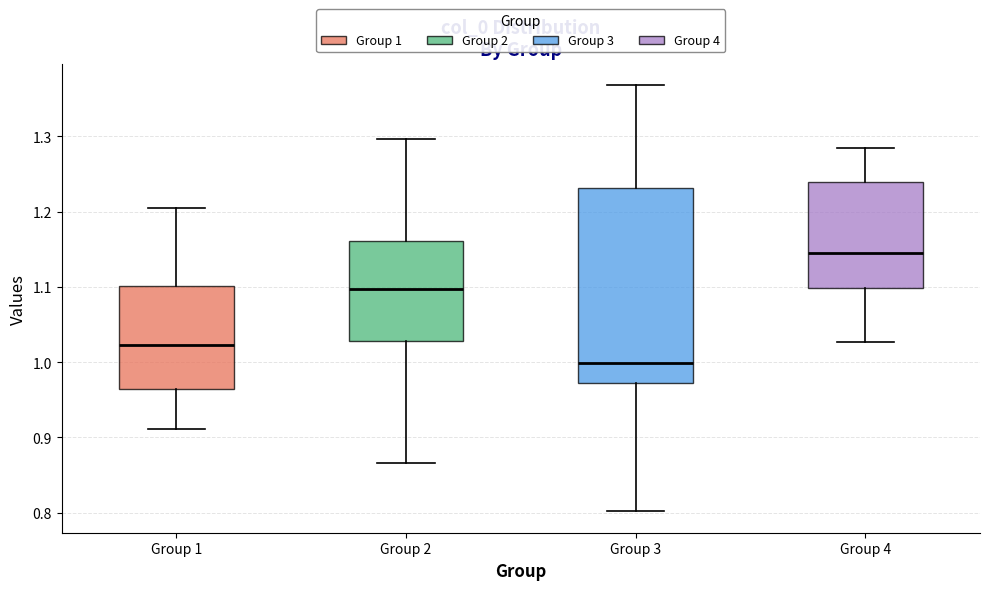

Reading left to right, transcribe this box plot: for each box, give where its median line is, the range the box spans, and where its two whiskers end, as read against the y-axis. The values are not printed on the chart, so give them approximately, as read against the axis.

Group 1: median 1.02, box 0.96 to 1.10, whiskers 0.91 to 1.20
Group 2: median 1.10, box 1.03 to 1.16, whiskers 0.87 to 1.30
Group 3: median 1.00, box 0.97 to 1.23, whiskers 0.80 to 1.37
Group 4: median 1.15, box 1.10 to 1.24, whiskers 1.03 to 1.28